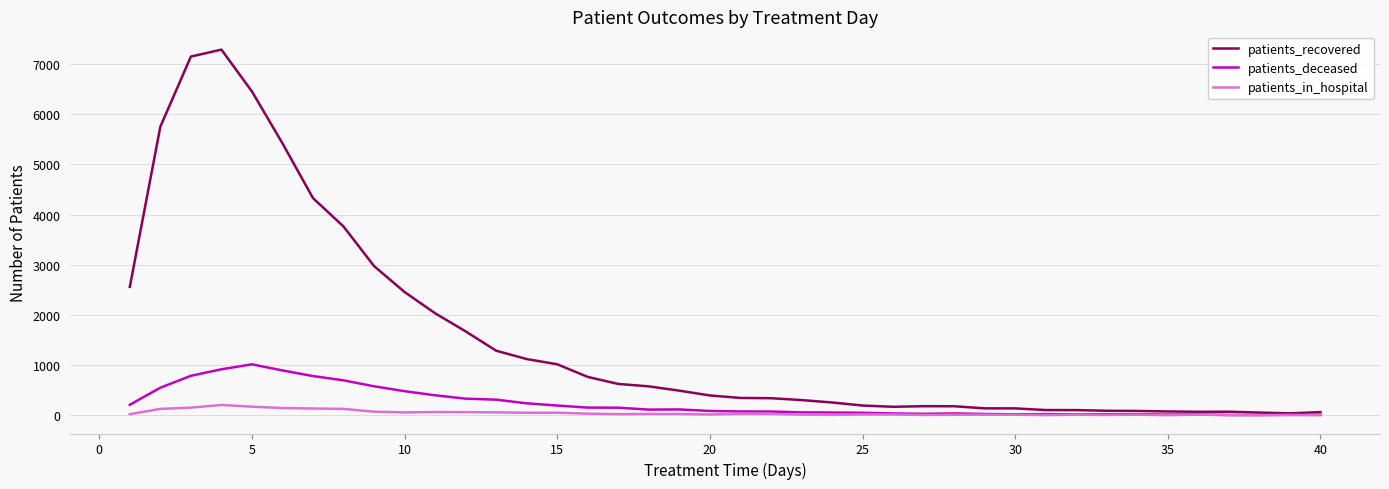

What is the maximum value for patients_deceased?

1016